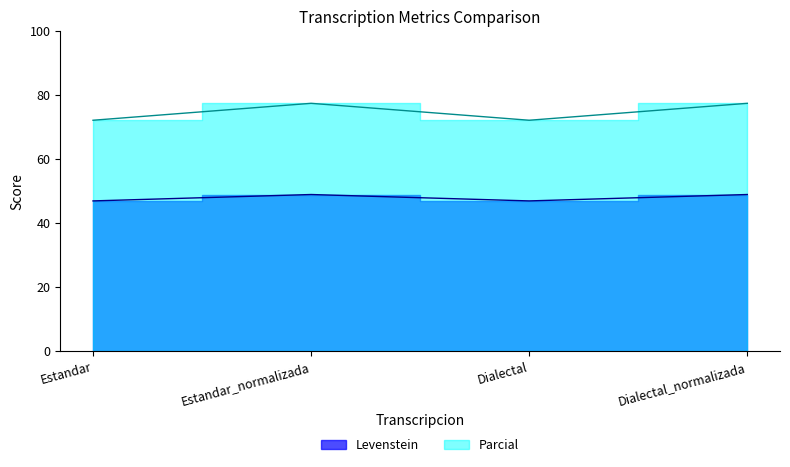

List the labels in order of Parcial value, smallest first.

Estandar, Dialectal, Estandar_normalizada, Dialectal_normalizada